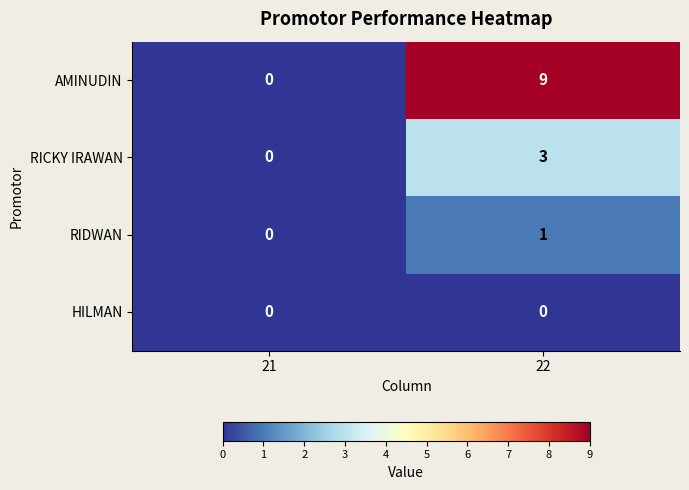

Which series changed the most between 21 and 22?

AMINUDIN